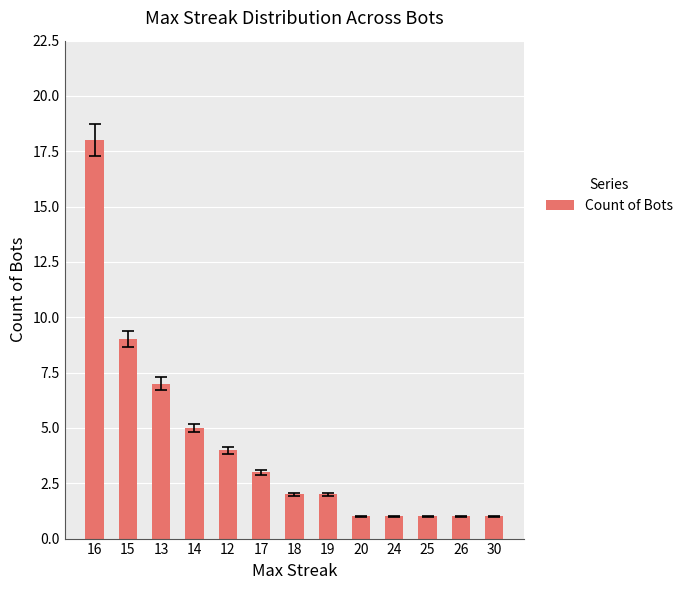

What is the change in value from 13 to 24?

-6